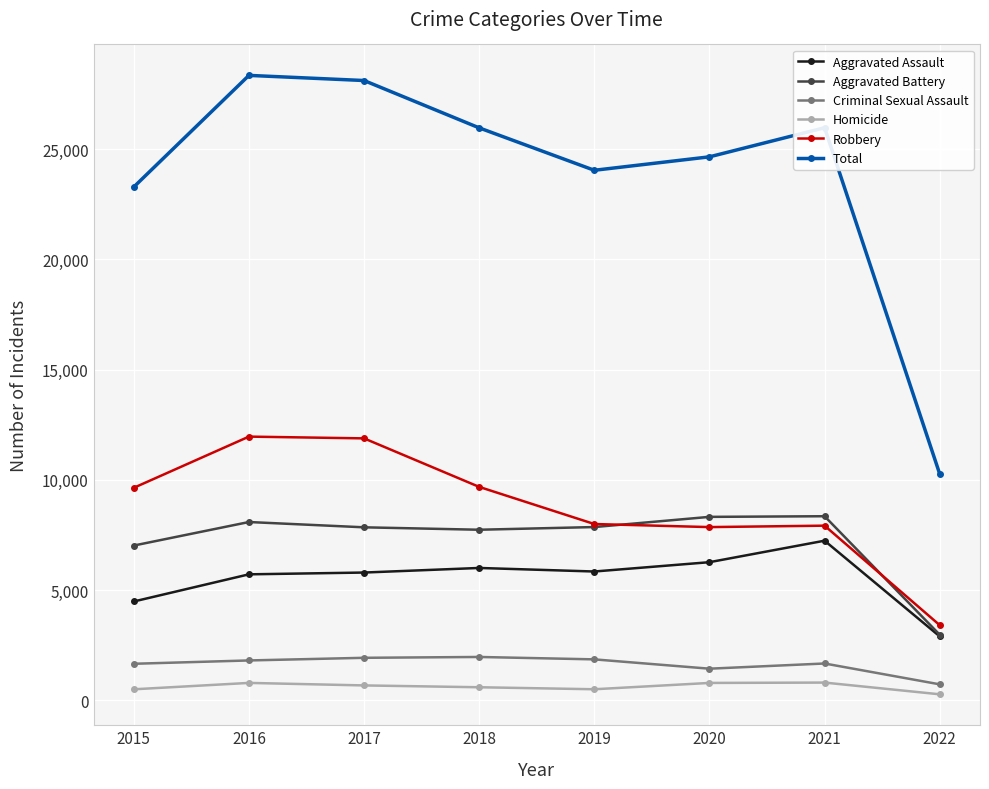

True or false: Aggravated Battery has more than 1 interior local peaks.

True